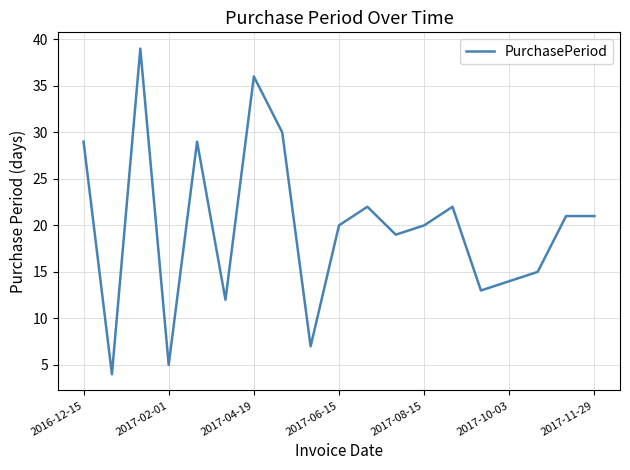

What is the minimum value shown in the chart?

4